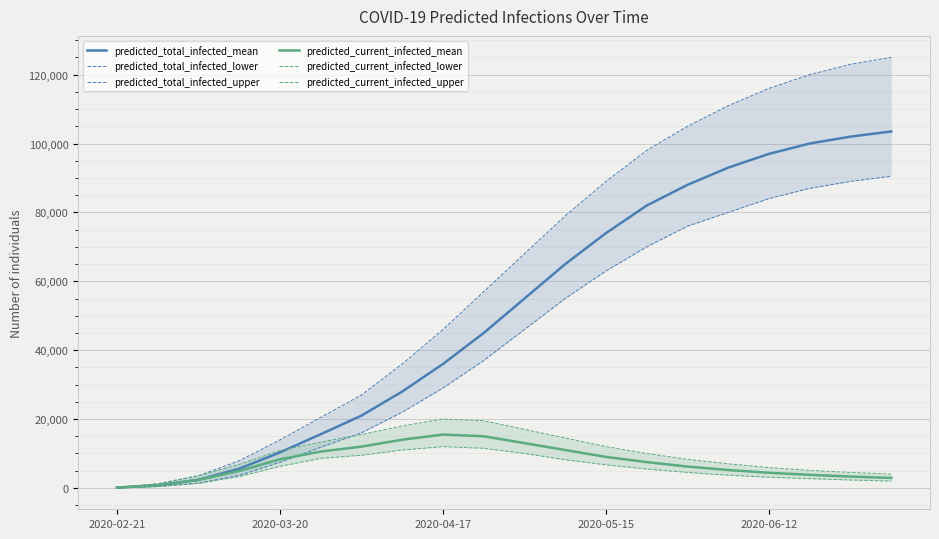

What is the maximum value for predicted_current_infected_upper?

20000